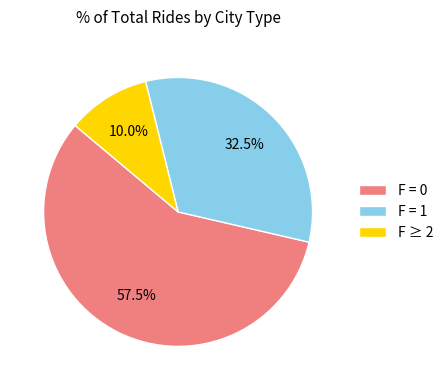

Count the number of slices in the pie.

3